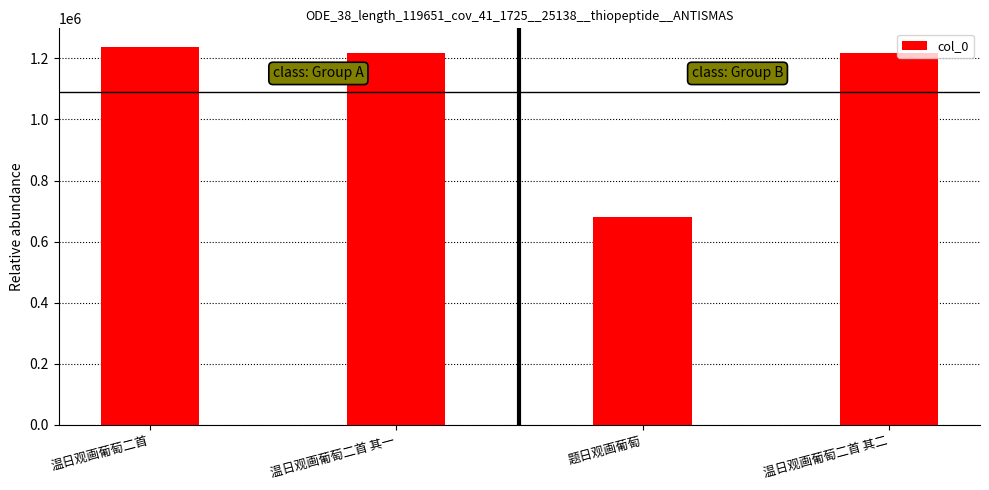

How many data points does each series have?

4